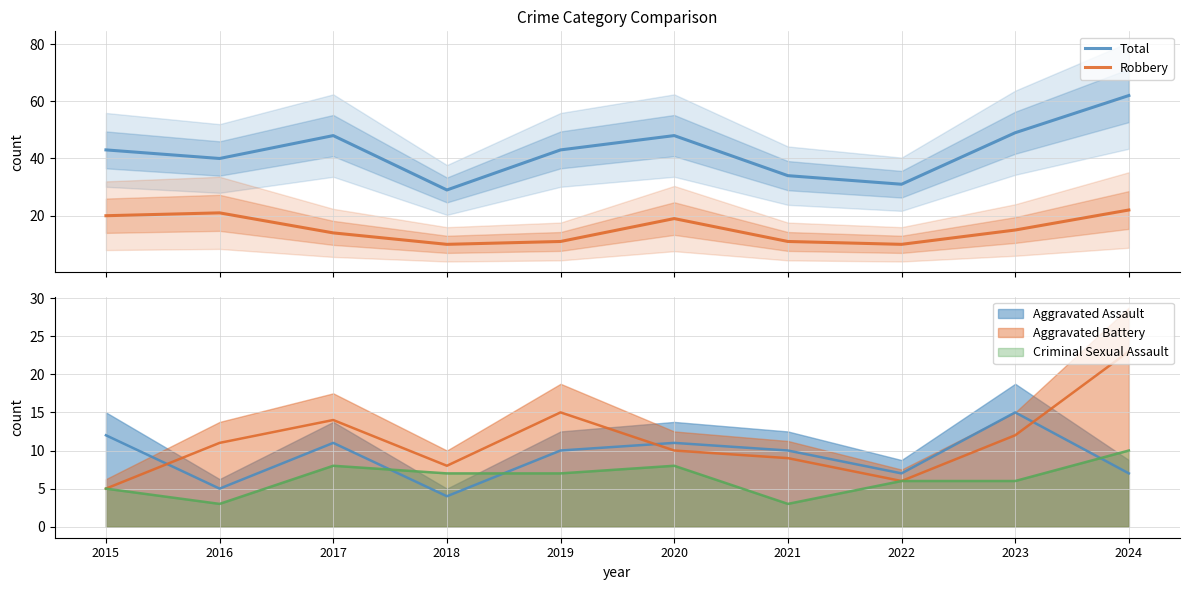

Rank the categories by Robbery value from lowest to highest.

2018, 2022, 2019, 2021, 2017, 2023, 2020, 2015, 2016, 2024